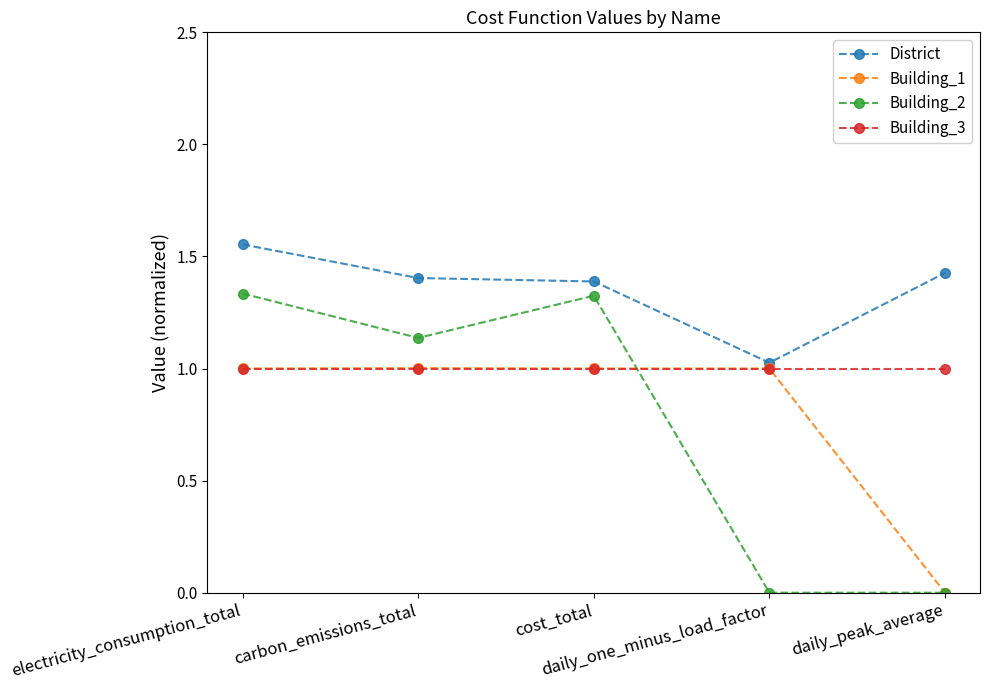

Which series has the widest spread of values?

Building_2